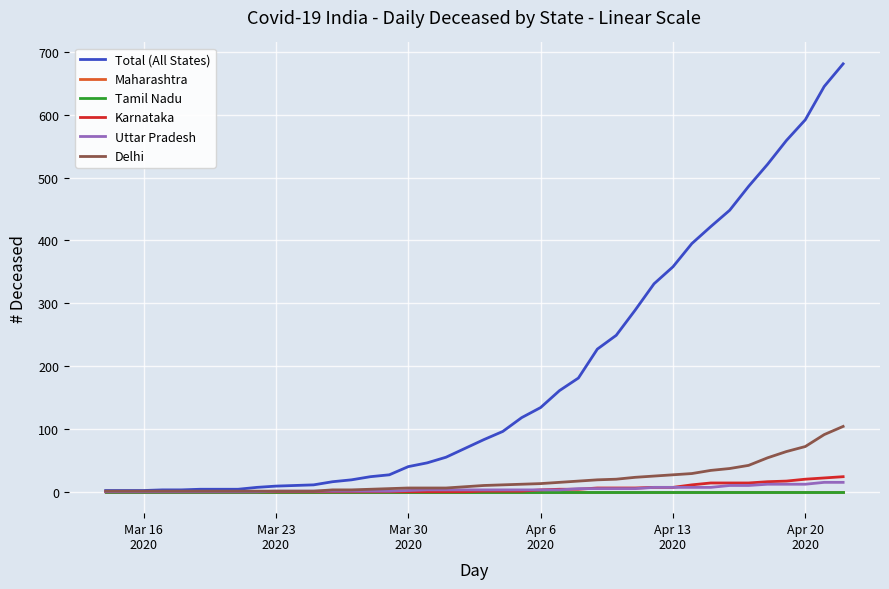

Does the chart have visible grid lines?

Yes